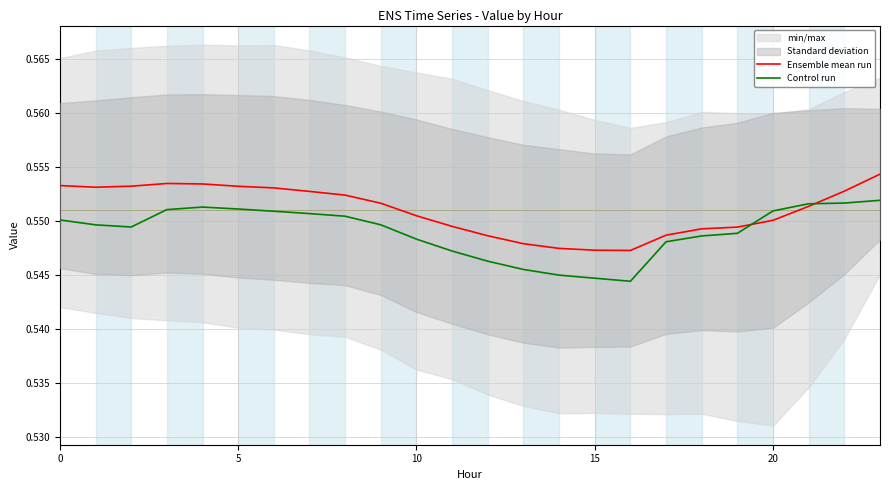

Which series has the largest total across all categories?

Ensemble mean run